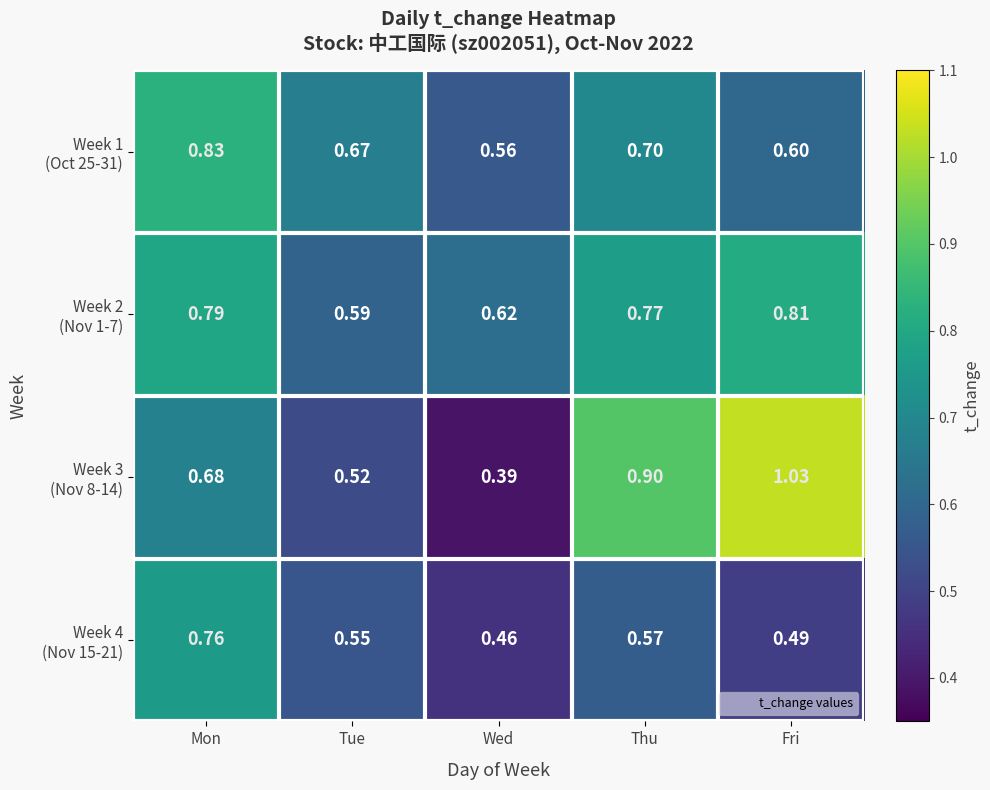

At which category is the sum across all series the highest?

Mon